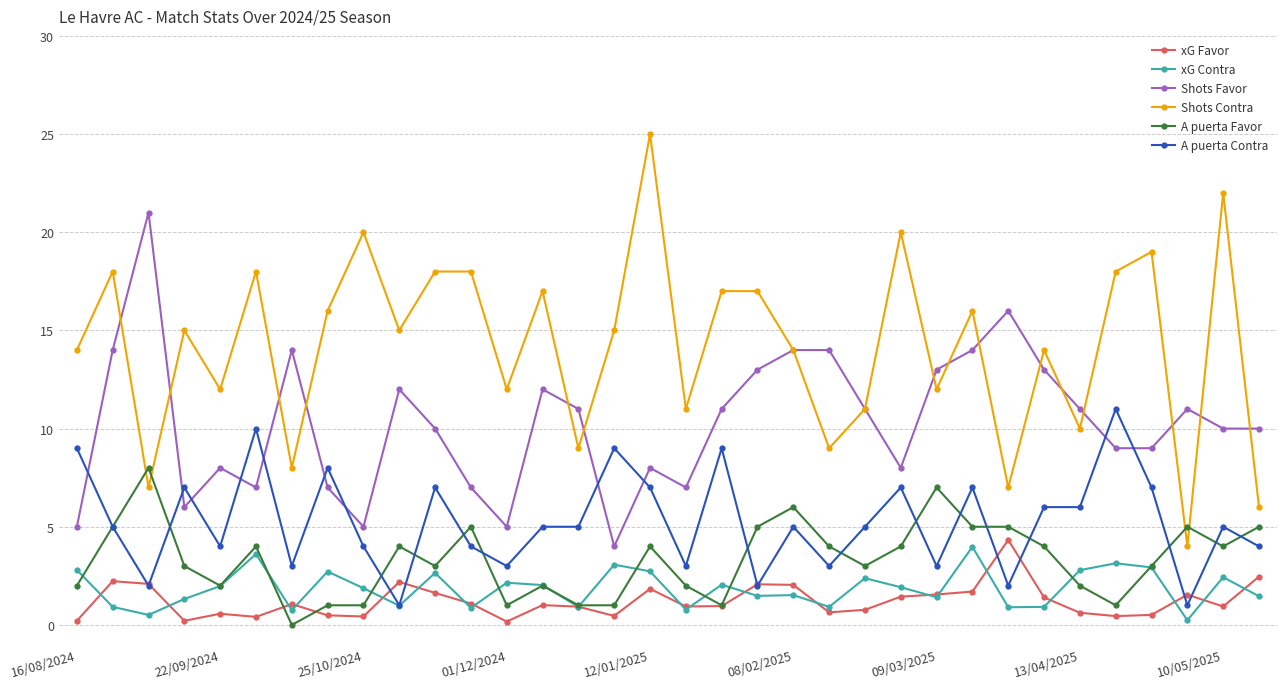

True or false: A puerta Favor and Shots Favor intersect in this chart.

False